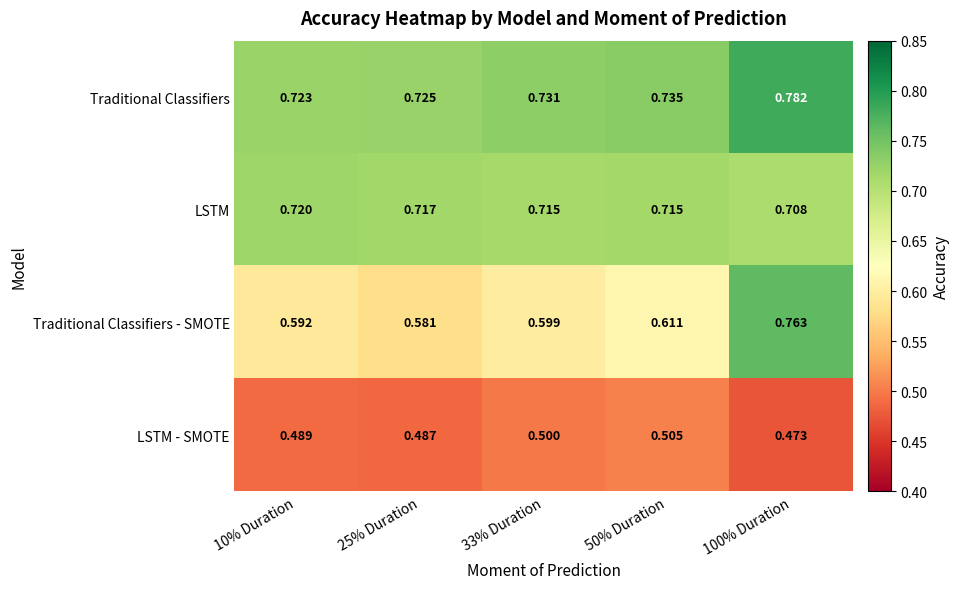

Count the number of data series in this chart.

4